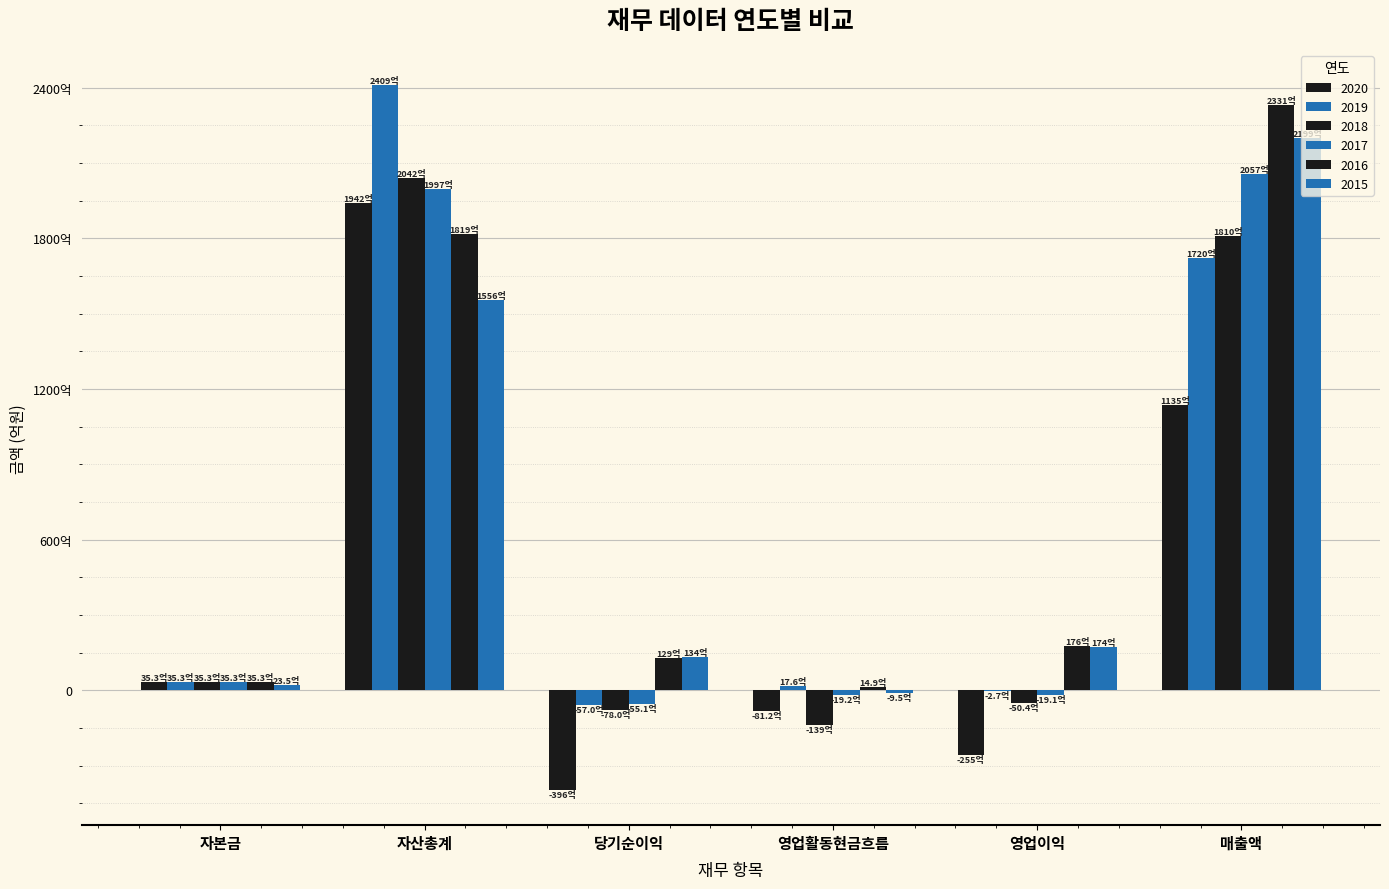

The 2017 series shows 328875557912 at 매출액. True or false?

False